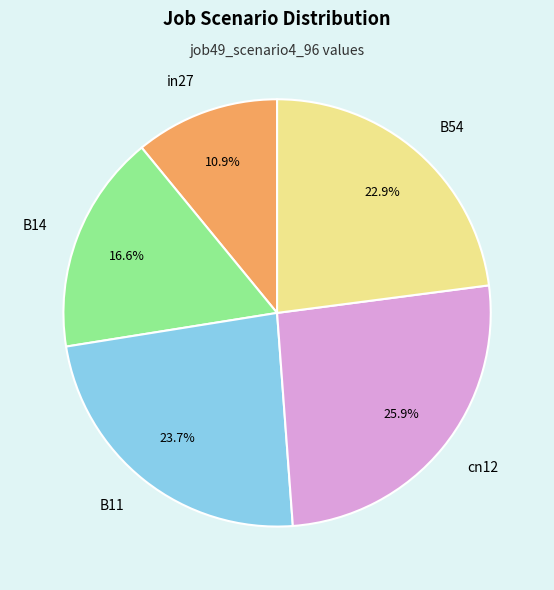

Between B14 and in27, which is larger?

B14